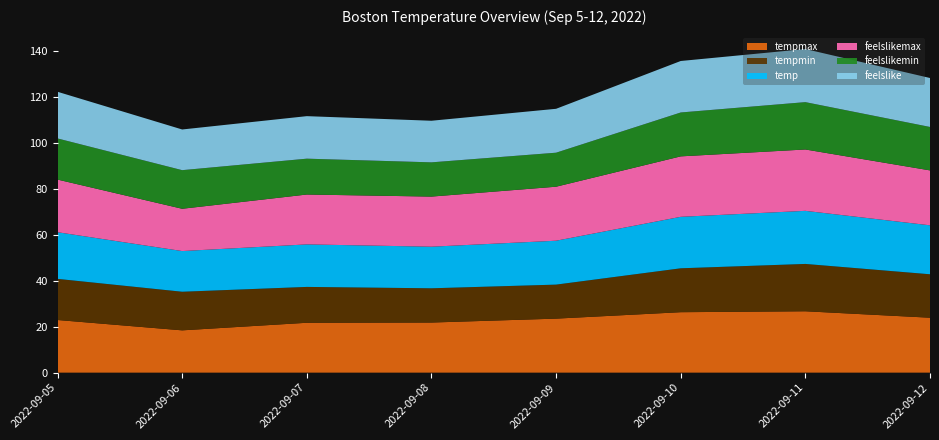

Reading left to right, transcribe all the data shown in this chart.

tempmax: 22.9	18.4	21.7	21.8	23.5	26.3	26.7	23.9
tempmin: 17.9	16.8	15.6	14.9	14.8	19.1	20.6	18.9
temp: 20.3	17.7	18.5	18.1	19.1	22.4	23.1	21.3
feelslikemax: 22.9	18.4	21.7	21.8	23.5	26.3	26.7	23.9
feelslikemin: 17.9	16.8	15.6	14.9	14.8	19.1	20.6	18.9
feelslike: 20.3	17.7	18.5	18.1	19.1	22.4	23.1	21.3